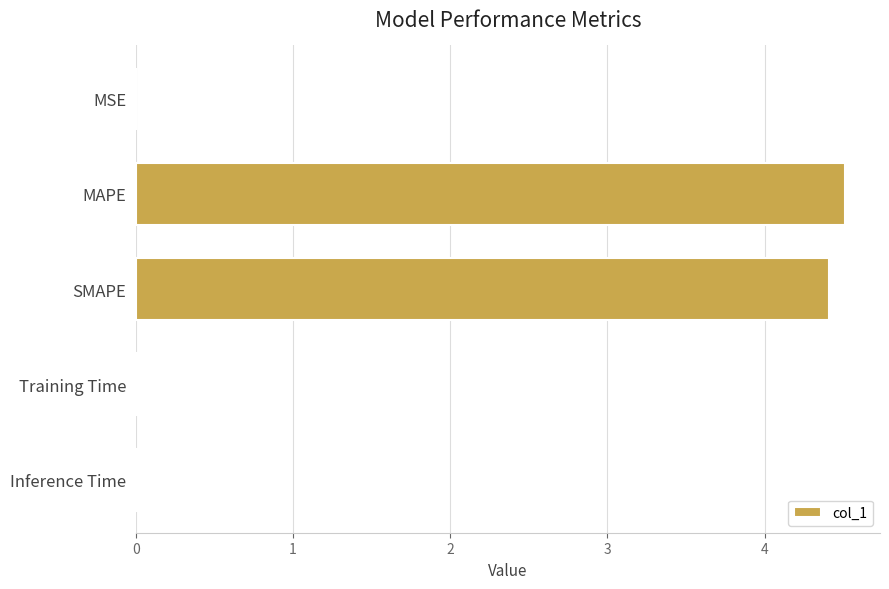

Which label corresponds to the largest value in the chart?

MAPE